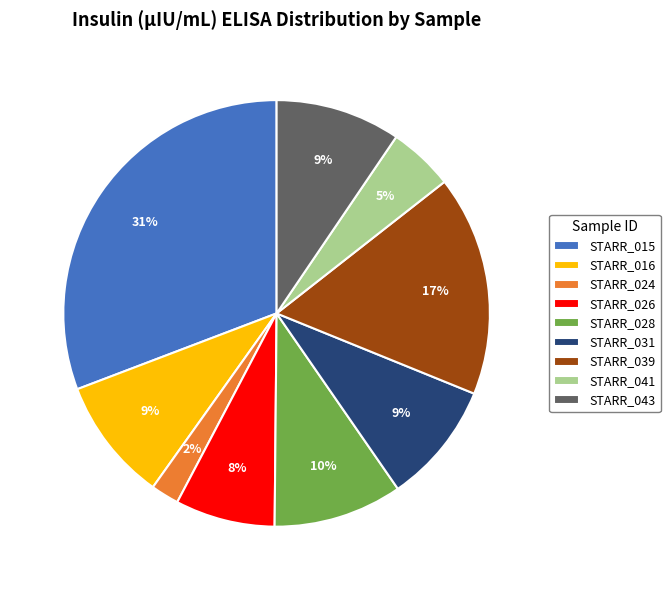

To the nearest percent, what percentage of the pie is STARR_039?

17%